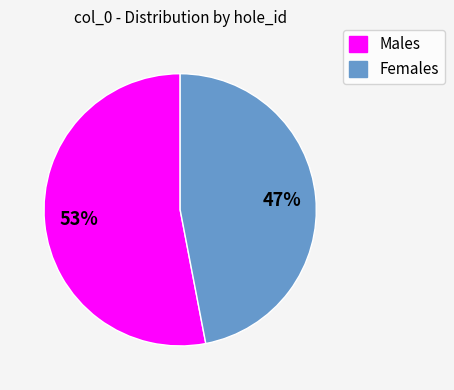

Is there a majority slice in this chart?

Yes